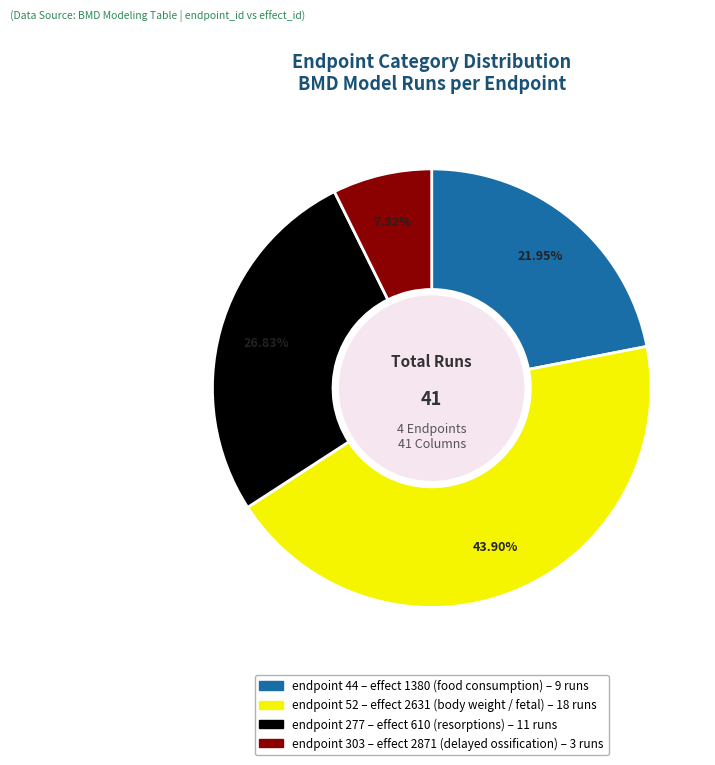

Is there any slice that represents more than half of the pie?

No